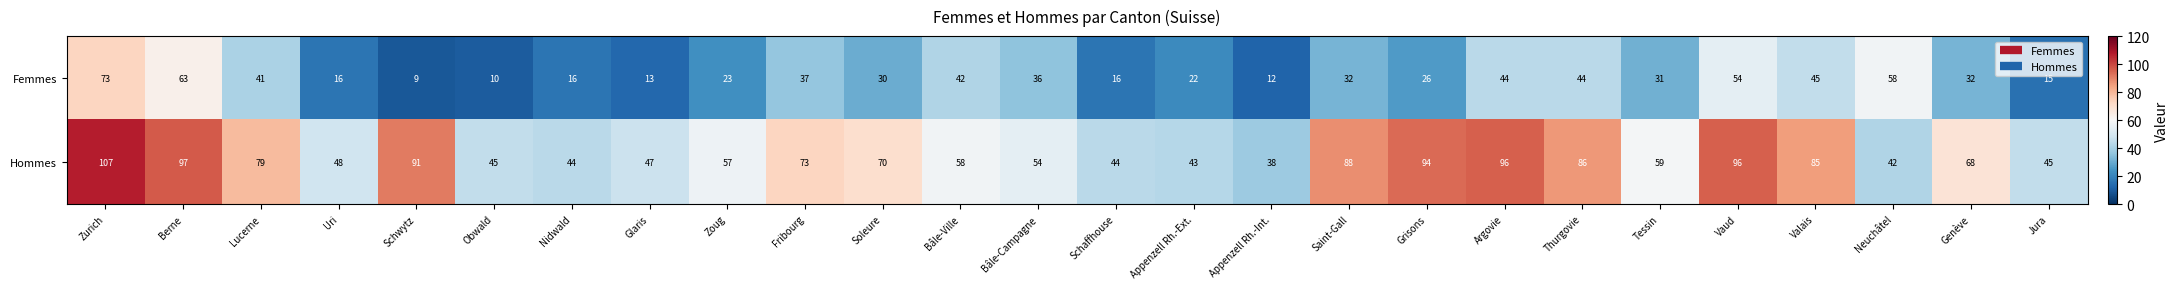

What is the greatest value displayed?

107